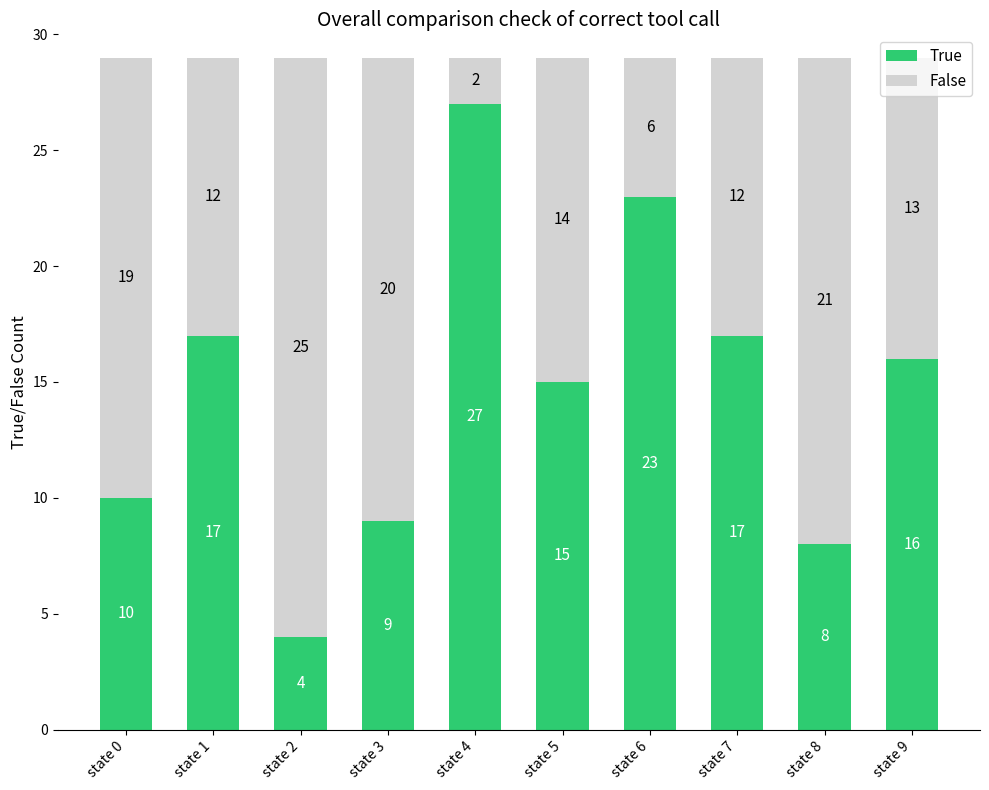

The value of True at state 5 is 8. True or false?

False